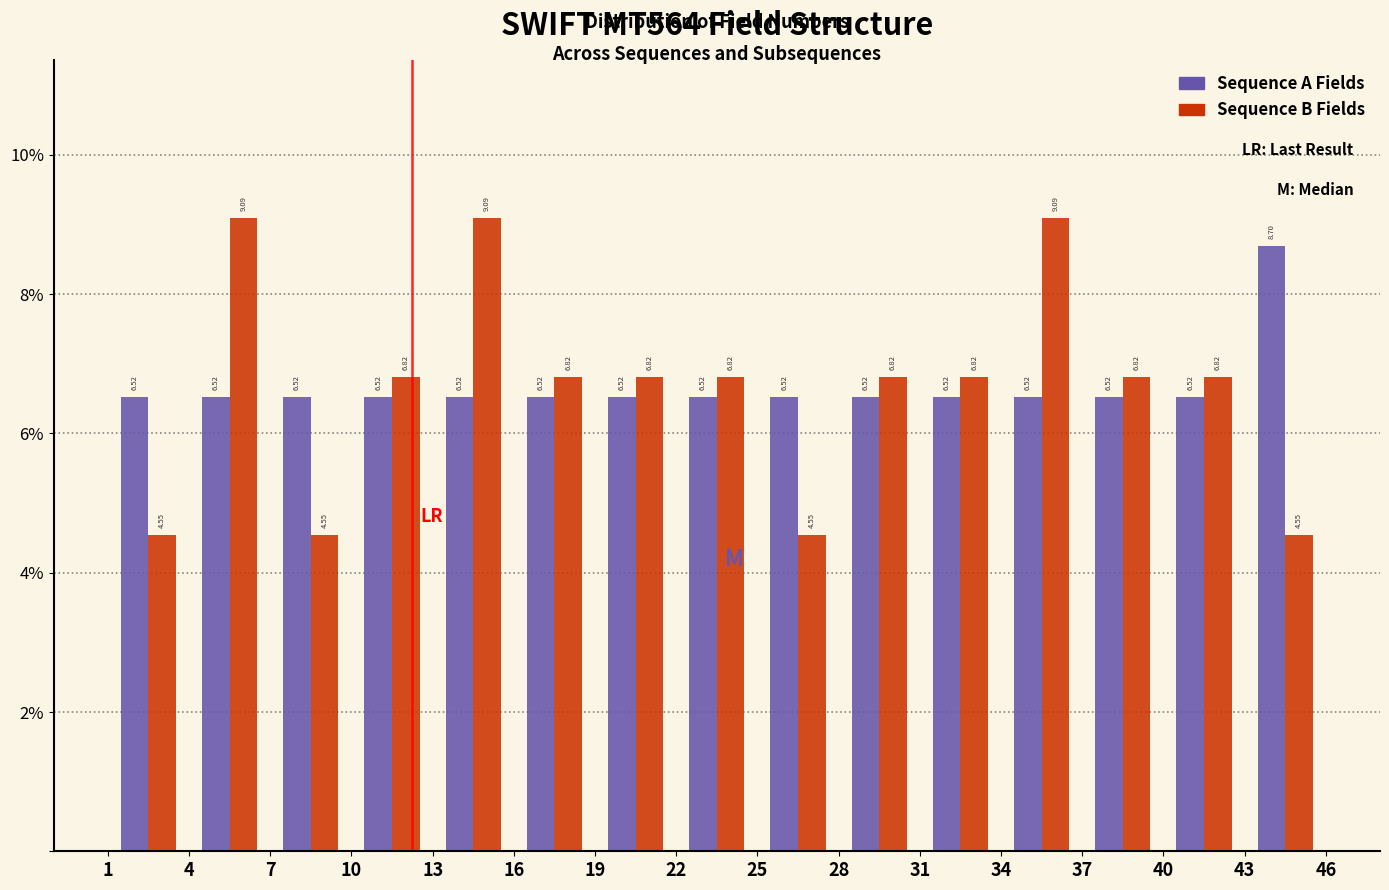

In the Sequence A Fields series, which range on the x-axis has the tallest bar?

43 to 46